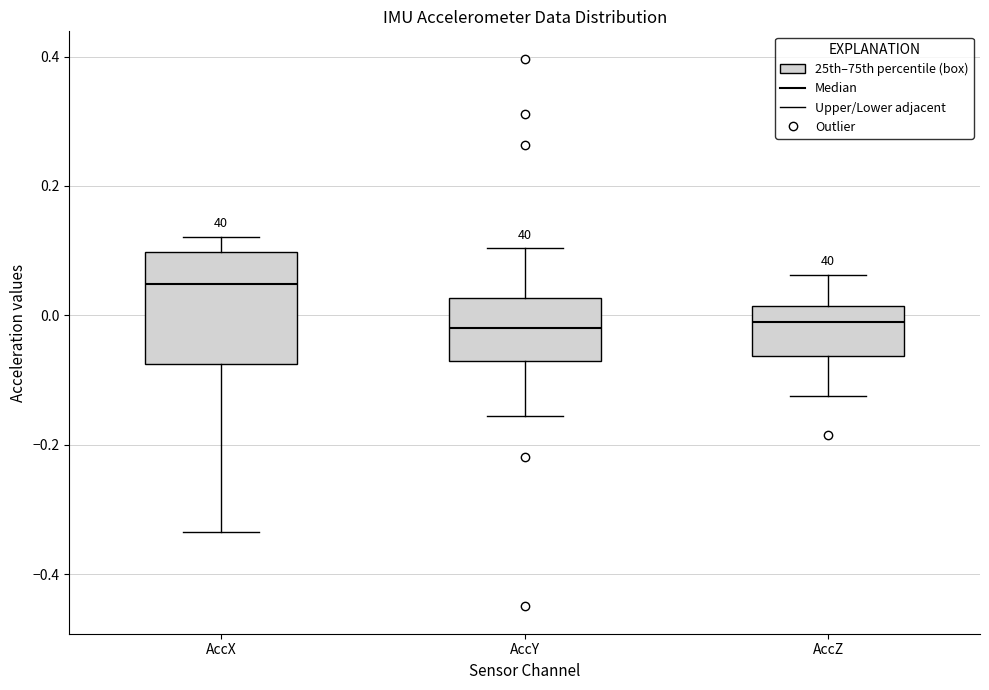

Where is the lower edge of the box for AccY on the y-axis? The values are not printed on the chart, so give them approximately, as read against the axis.

-0.08